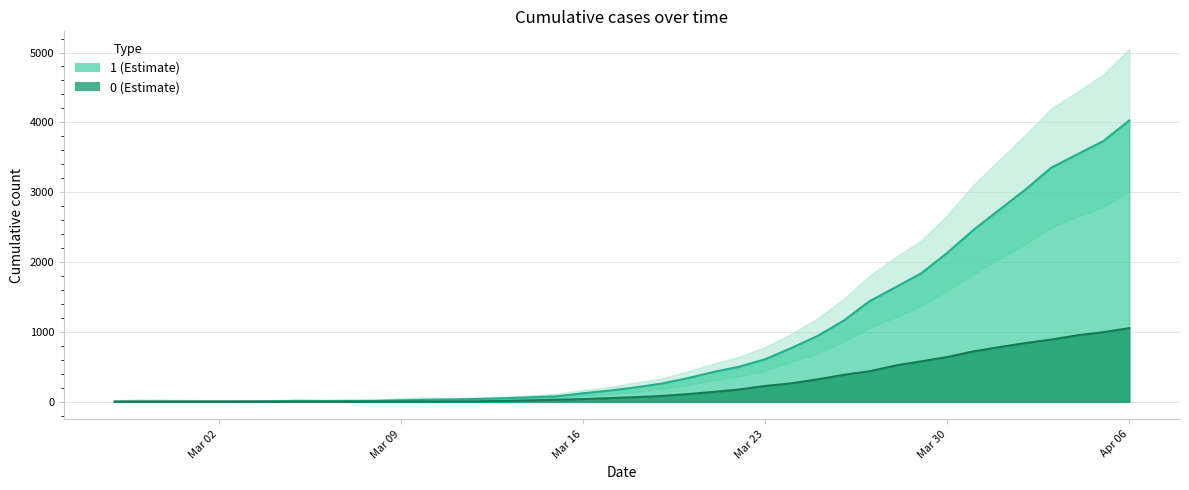

How many lines are shown in the chart?

2